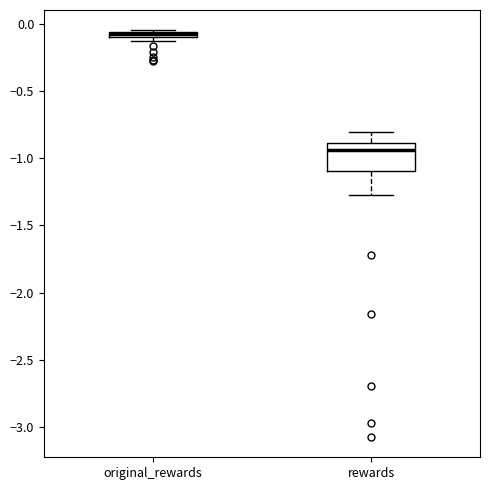

Which box is the tallest, from its lower edge to its upper edge?

rewards